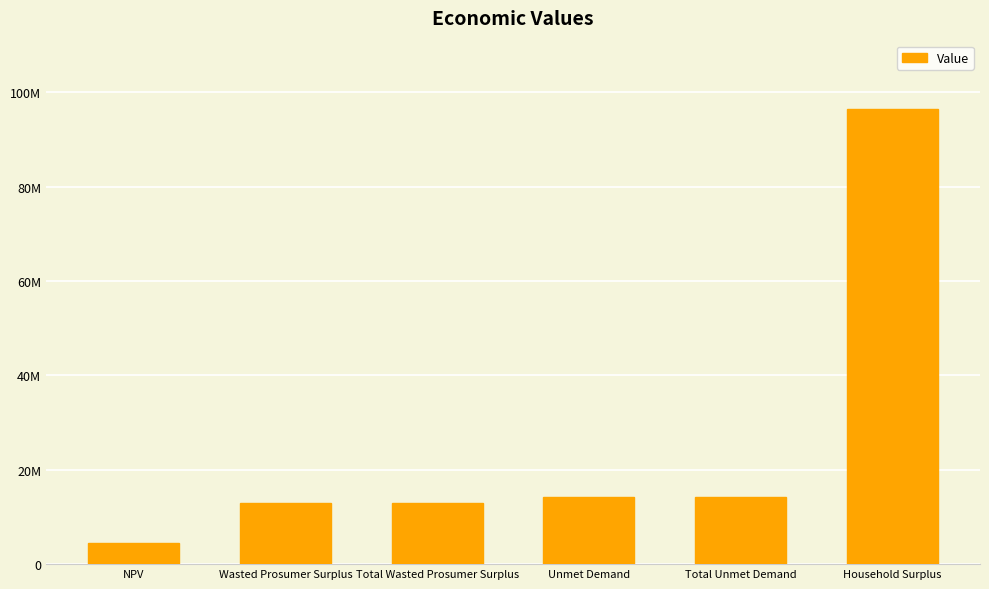

What is the average value?

25927418.5